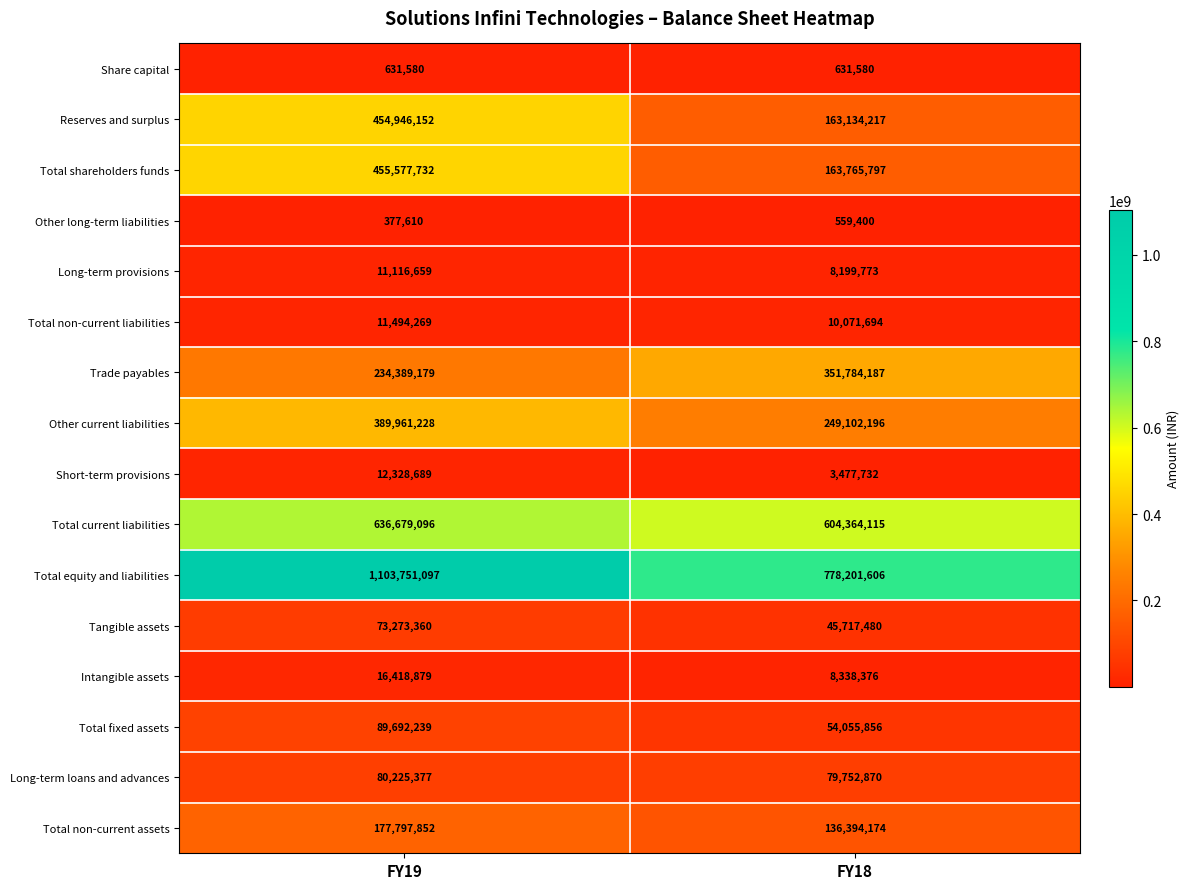

What is the smallest value displayed?

377610